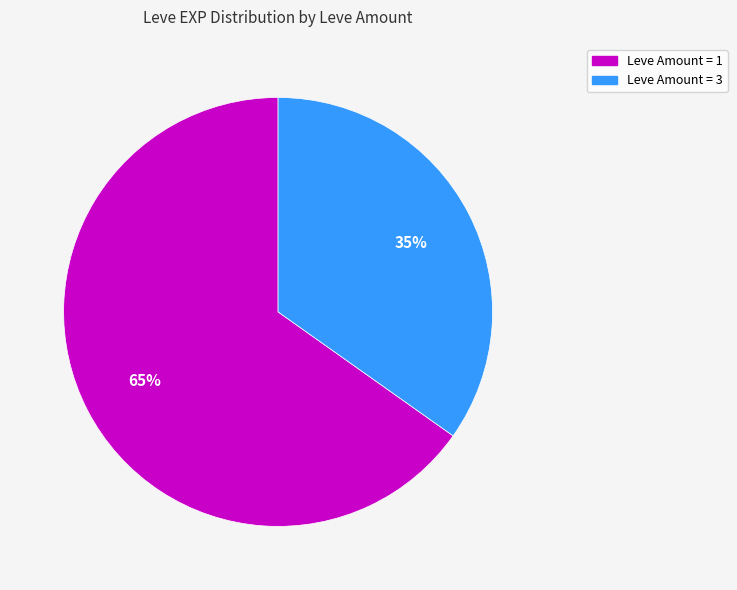

To the nearest percent, what is the difference between the largest and smallest slice percentages?

30%